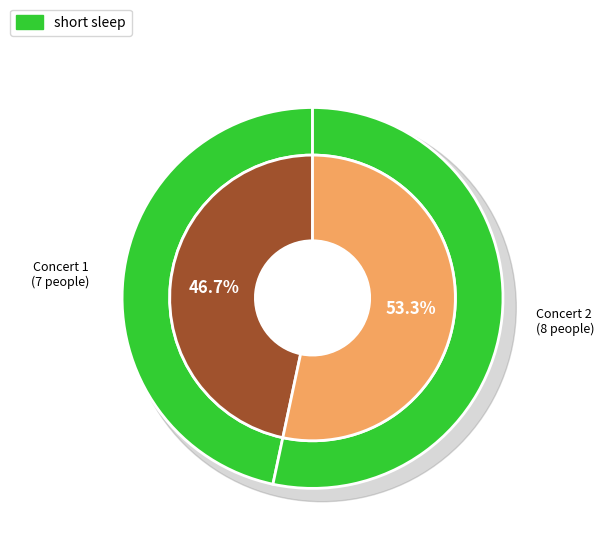

To the nearest percent, what is the difference between the 南宁·井草圣二 2024《落叶轻扬》指弹吉他音乐会 and 南宁·《最后的莫西干人——亚历桑德罗&丛林回响乐队印第安音乐品鉴会》 slice percentages?

7%